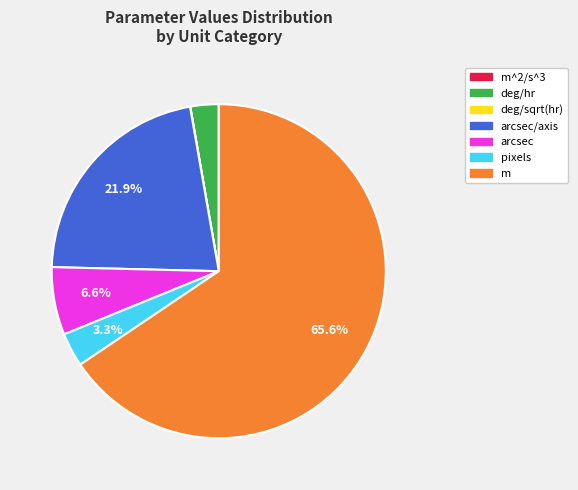

What is the majority slice?

m